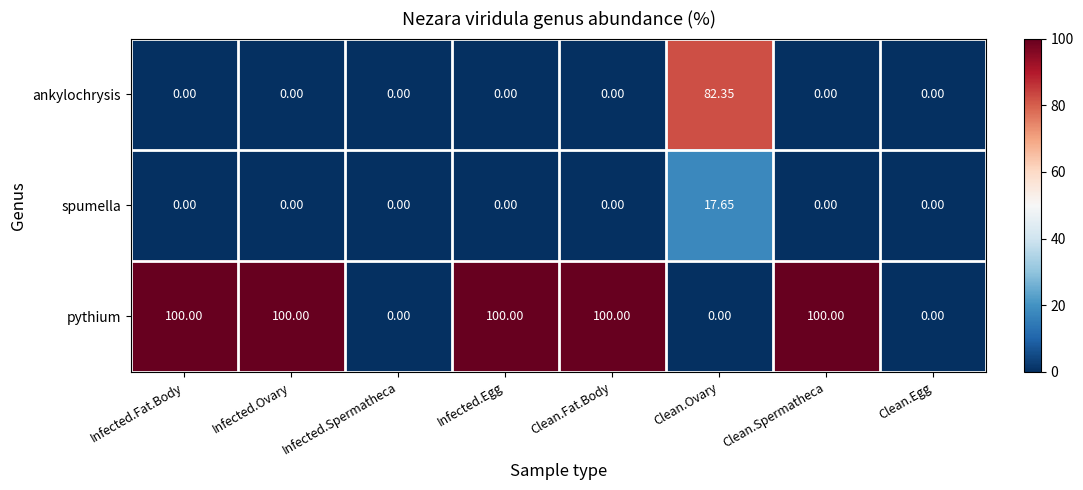

Rank the series by their maximum value, from highest to lowest.

pythium, ankylochrysis, spumella